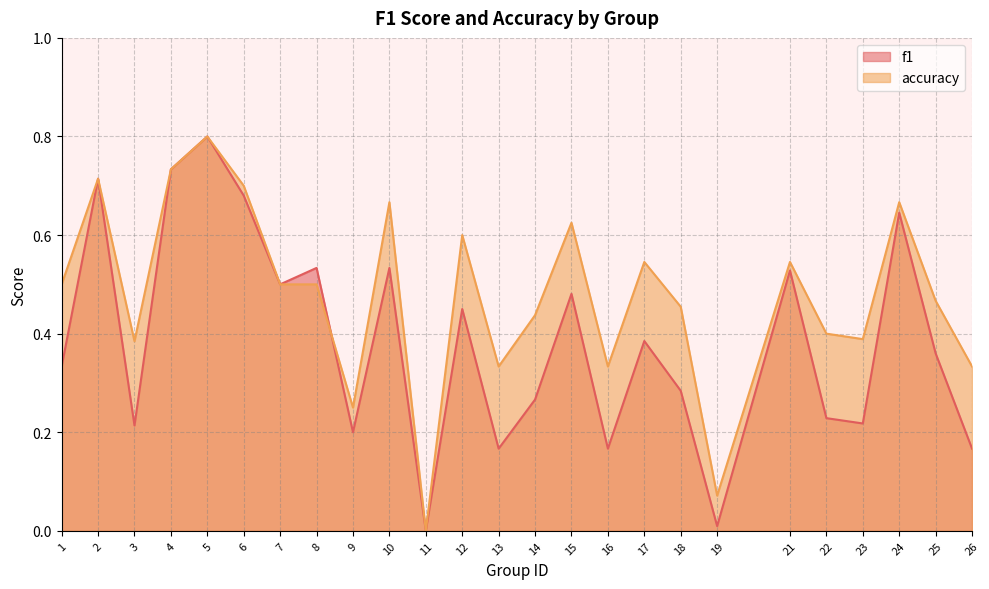

Where do f1 and accuracy first cross each other?

8 and 9